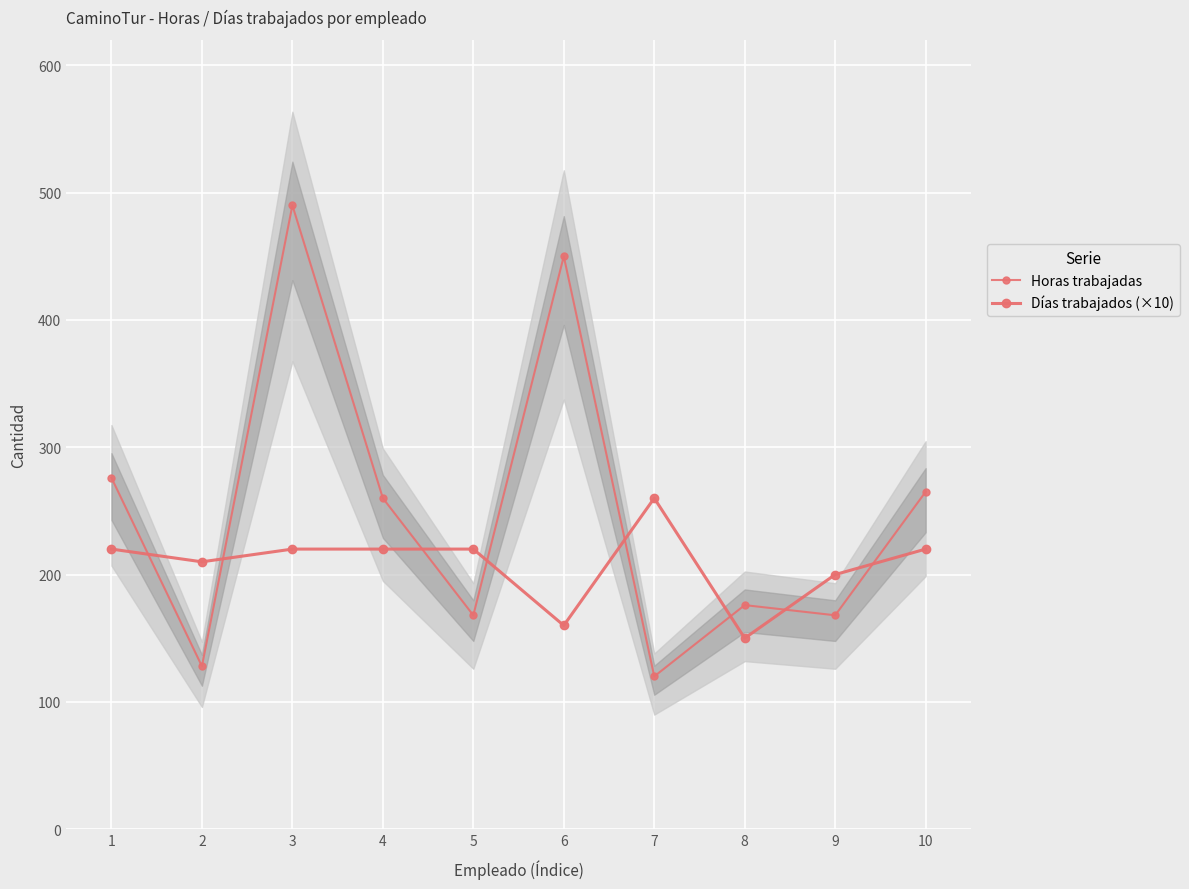

True or false: Días trabajados (×10) has a value of 247 at 8.

False